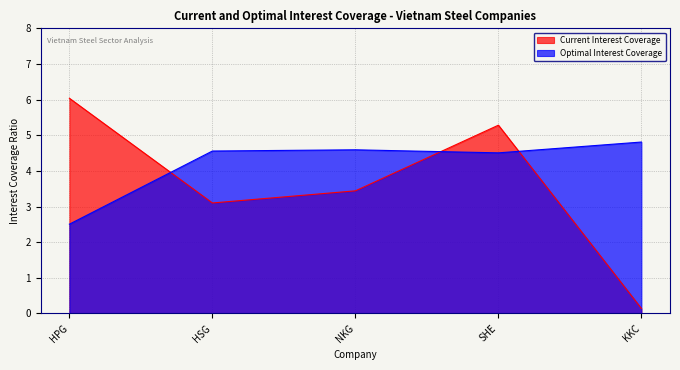

Count the number of categories in the chart.

5